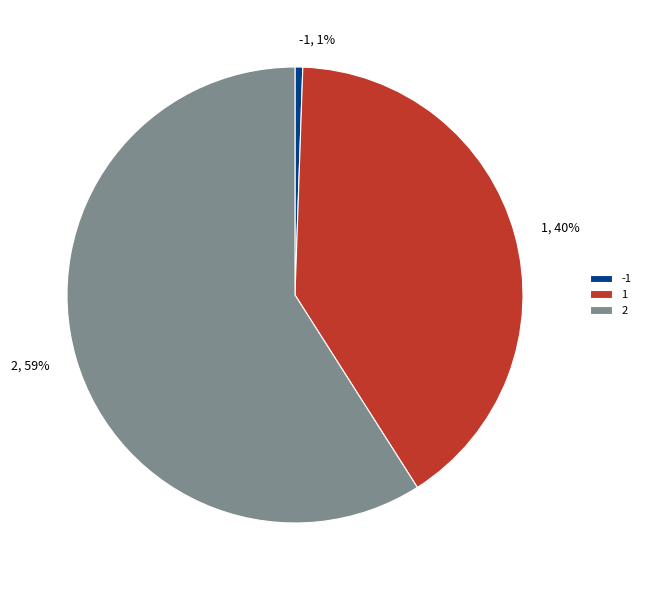

Combined, do -1 and 1 account for over 50%?

No